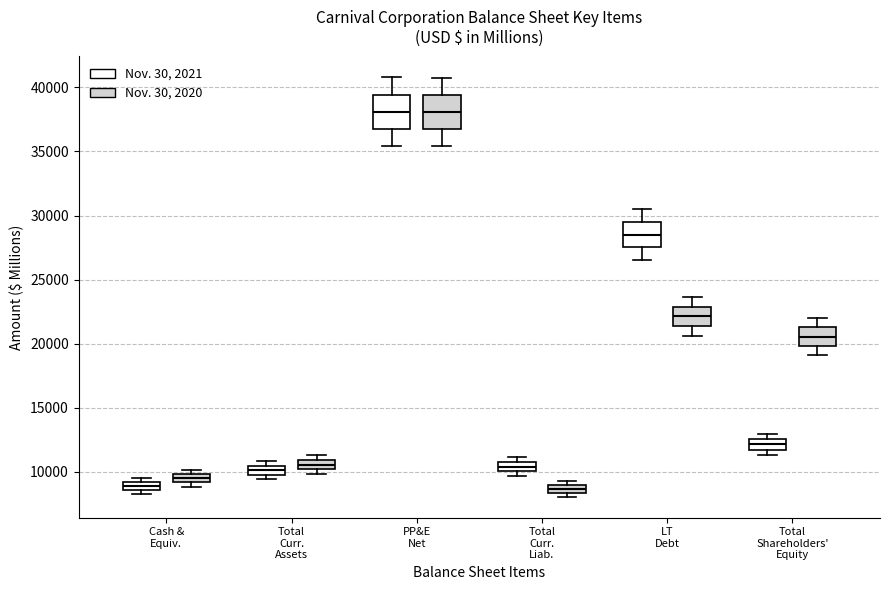

Where does the lower whisker of the box for Total Shareholders' Equity (Nov. 30, 2020) end on the y-axis? The values are not printed on the chart, so give them approximately, as read against the axis.

19000